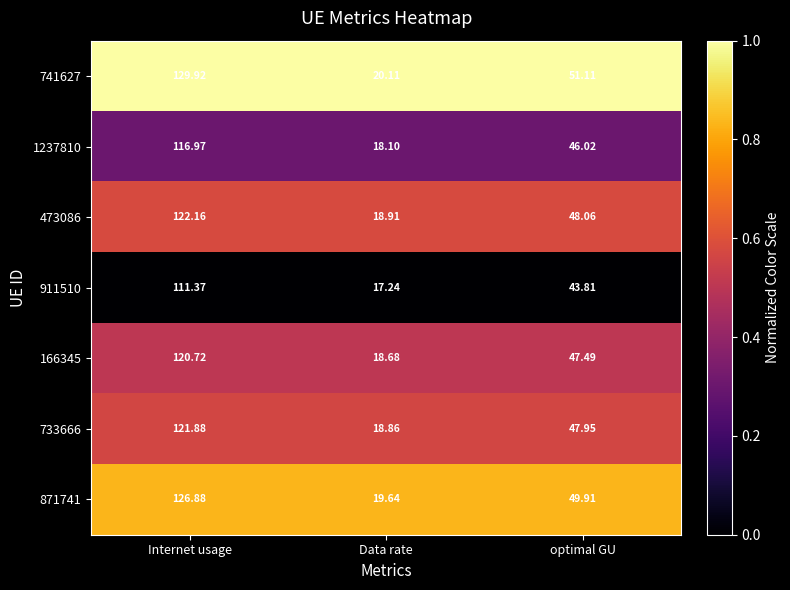

Rank the series by their maximum value, from lowest to highest.

911510, 1237810, 166345, 733666, 473086, 871741, 741627